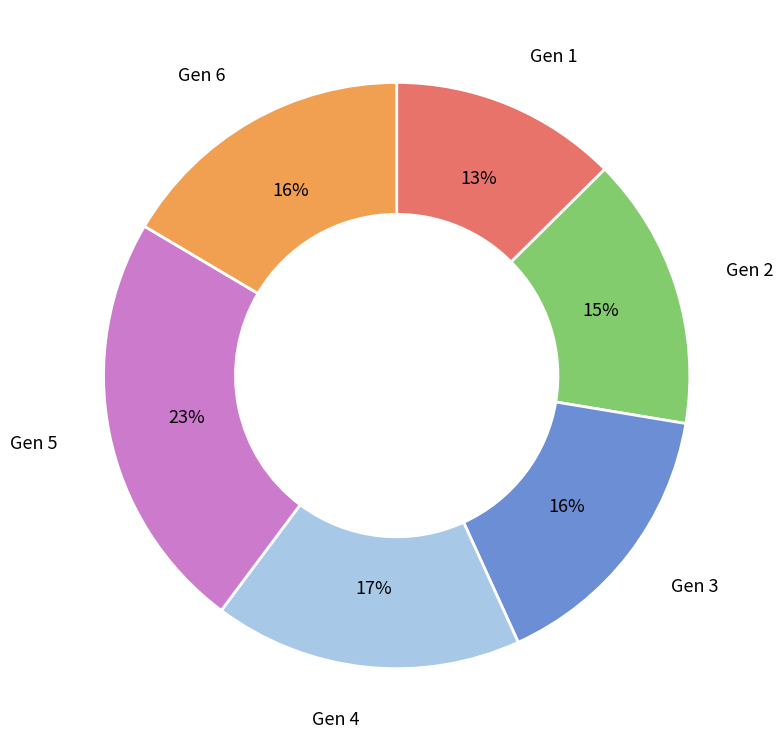

Is there a majority slice in this chart?

No